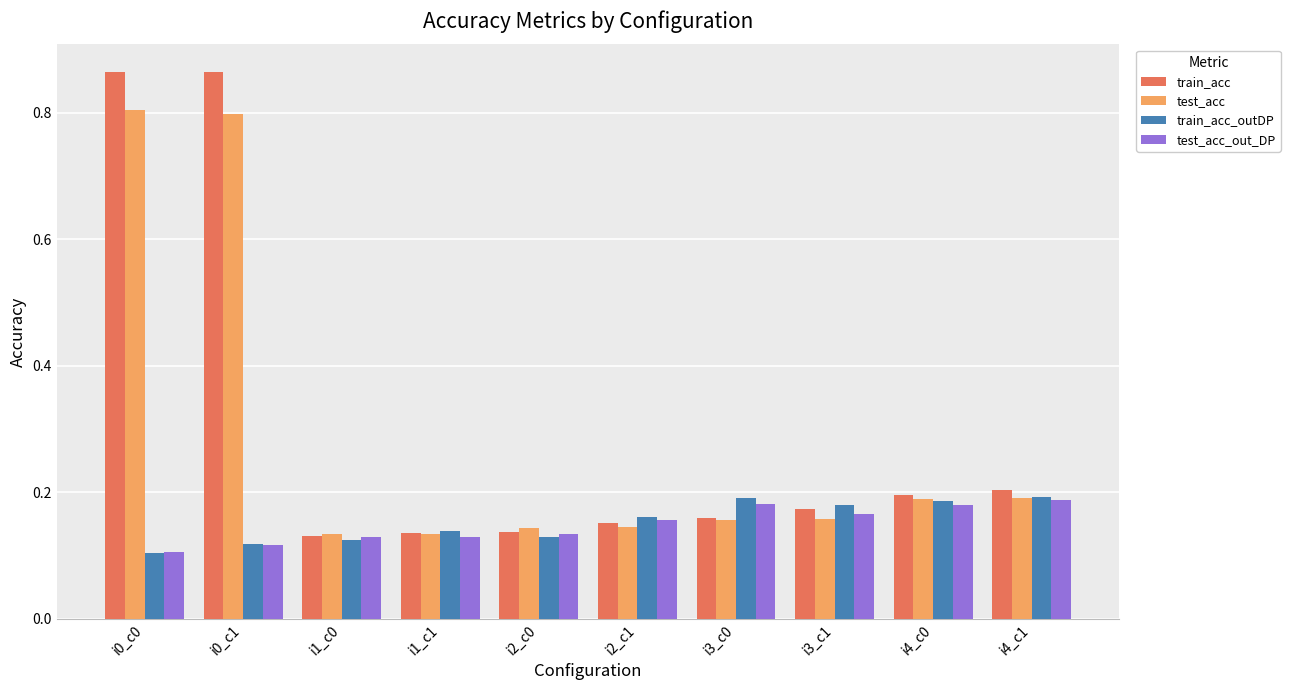

What is the average value of the train_acc series?

0.3